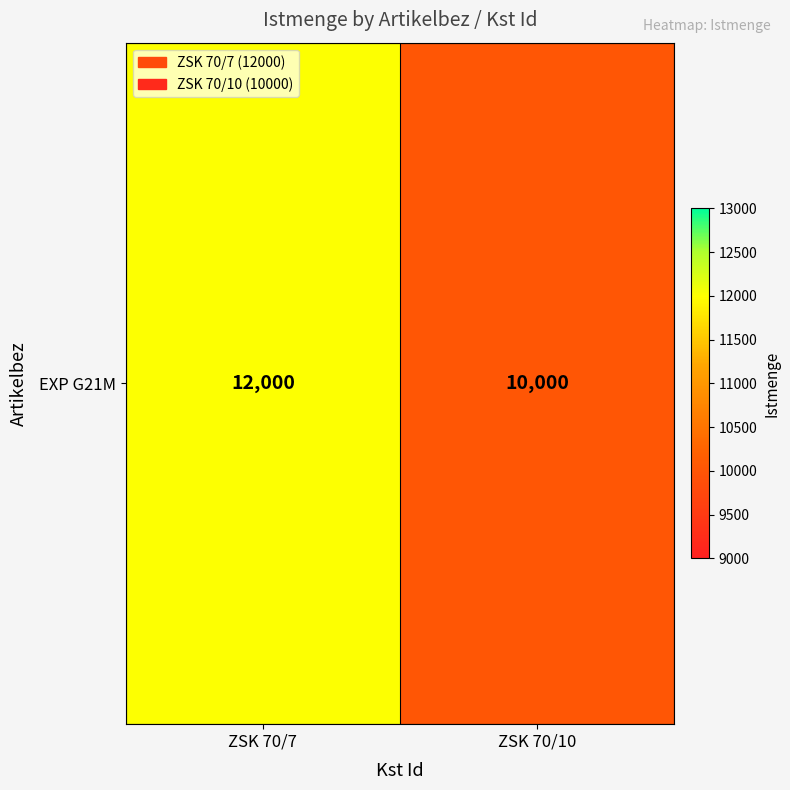

Where is the data nearest to the value 11000?

ZSK 70/7